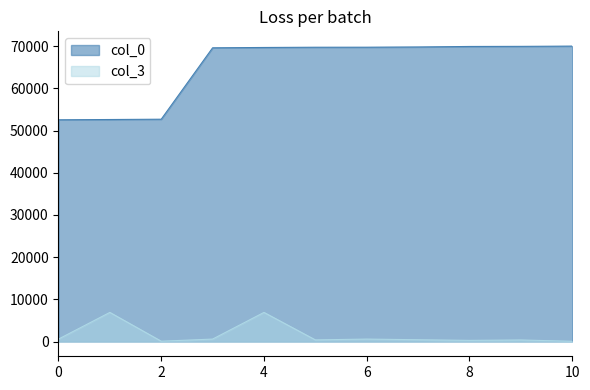

Which series has the widest spread of values?

col_0